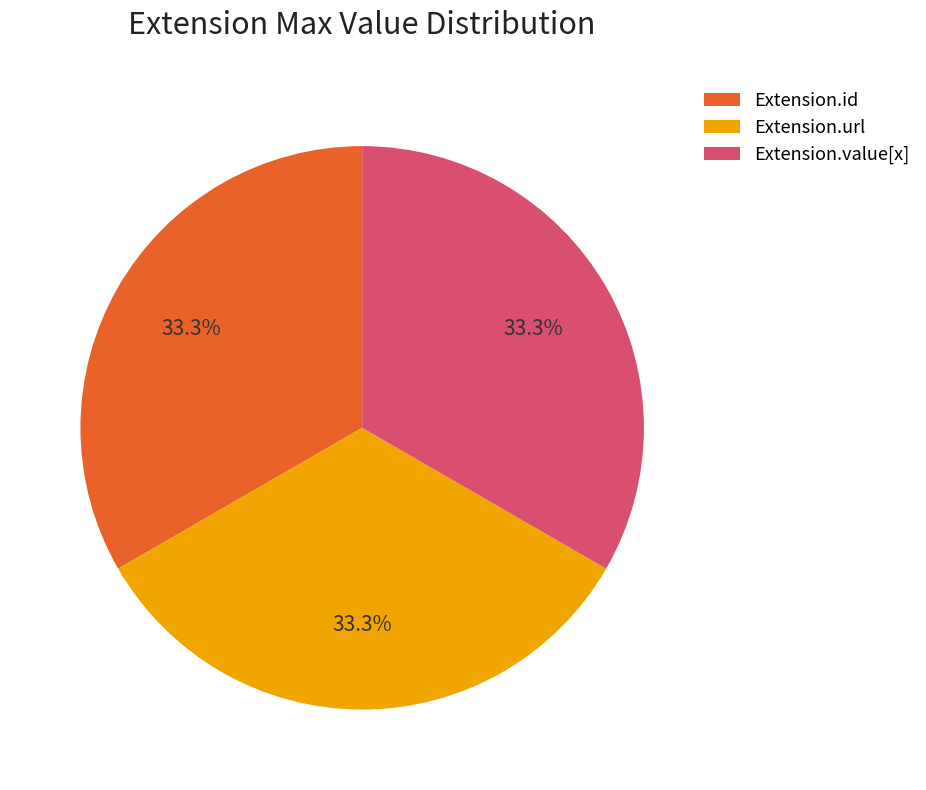

Does Extension.url represent more than half of the total?

No